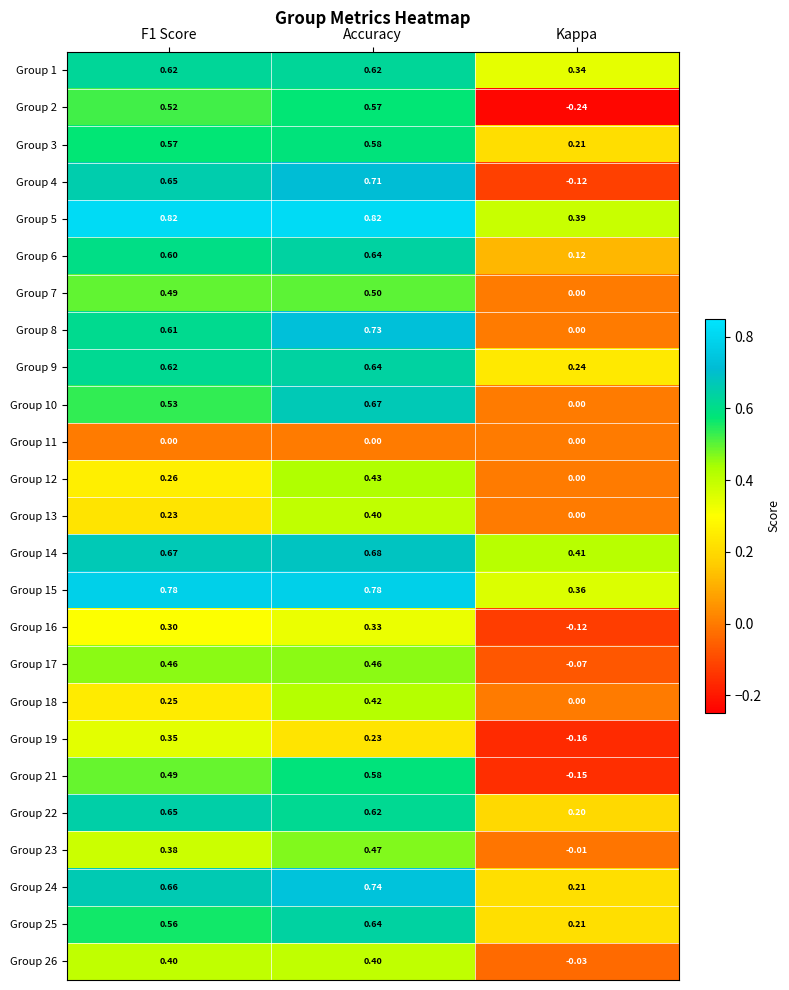

At which category is the sum across all series the highest?

Accuracy